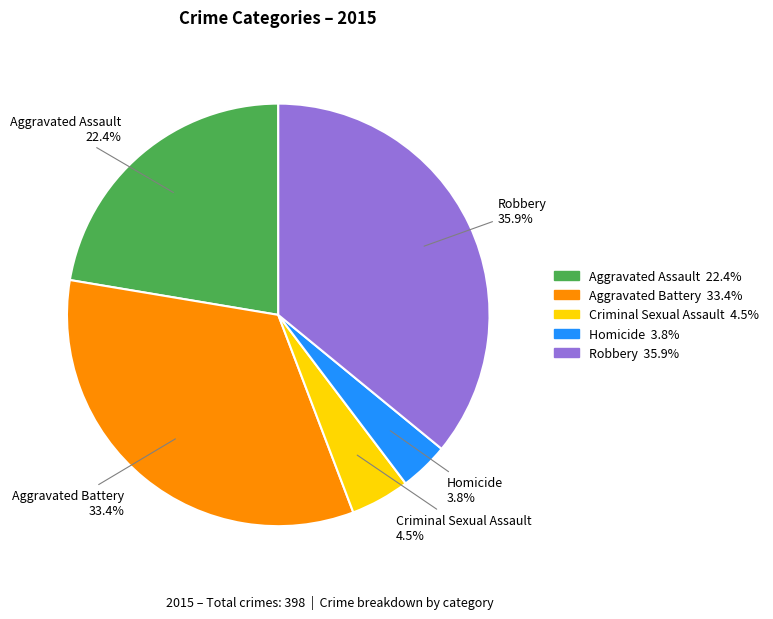

What is the largest slice in the pie chart?

Robbery